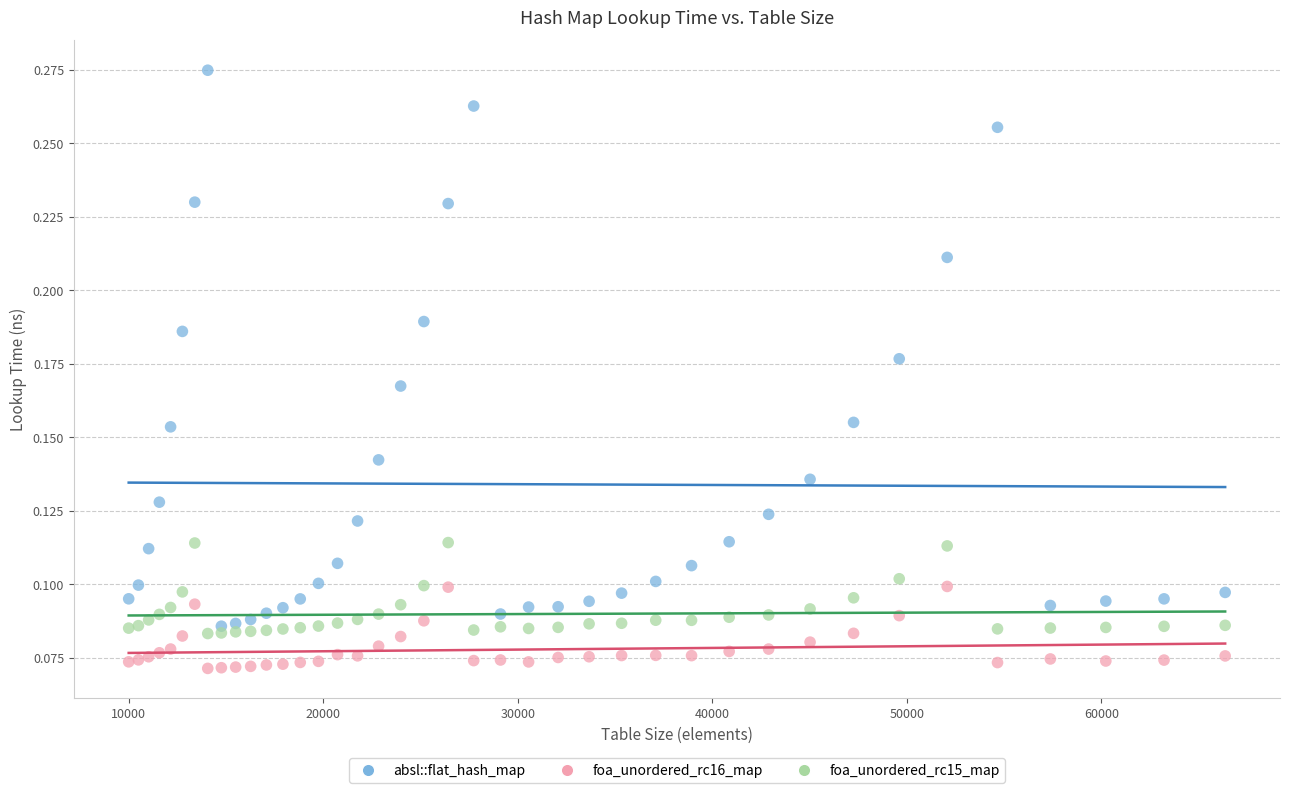

Which series reaches the minimum Y coordinate?

foa_unordered_rc16_map